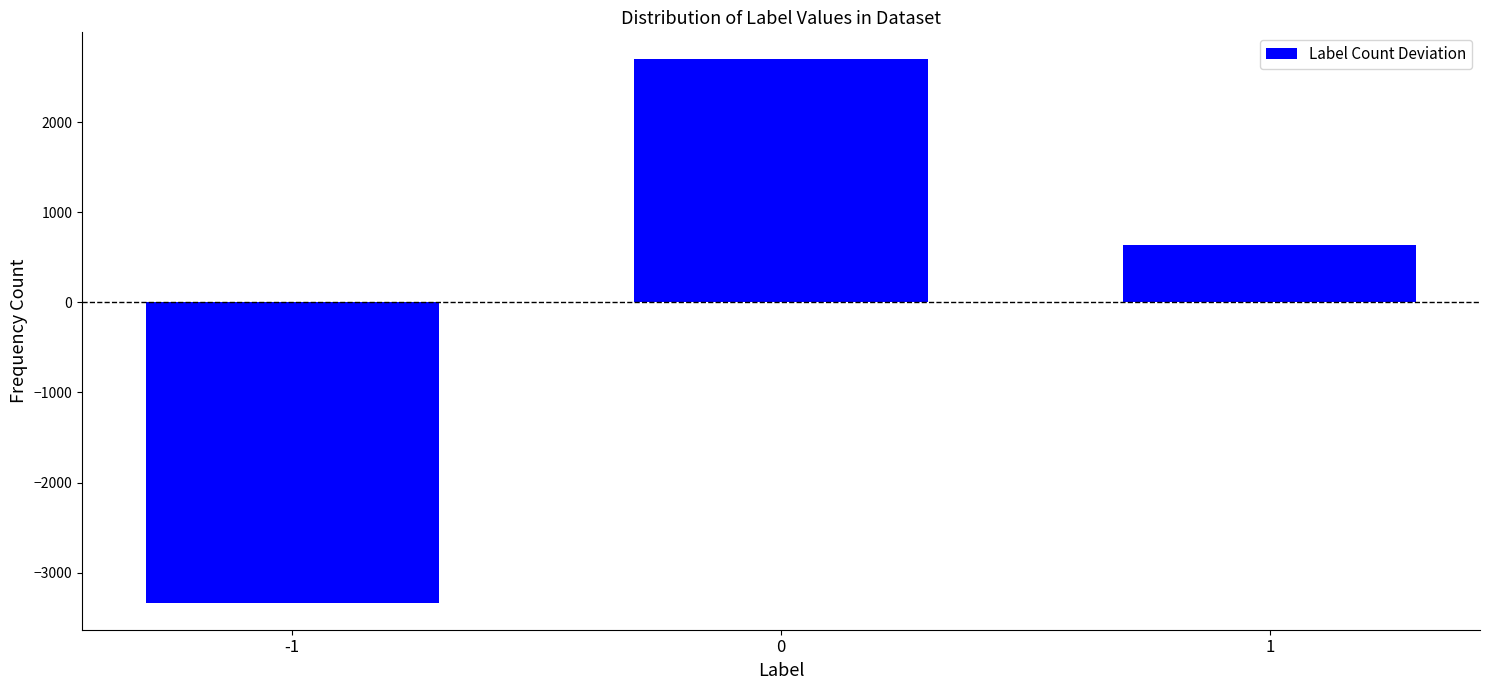

What is the value of the 1st bar from the left?

-3332.3